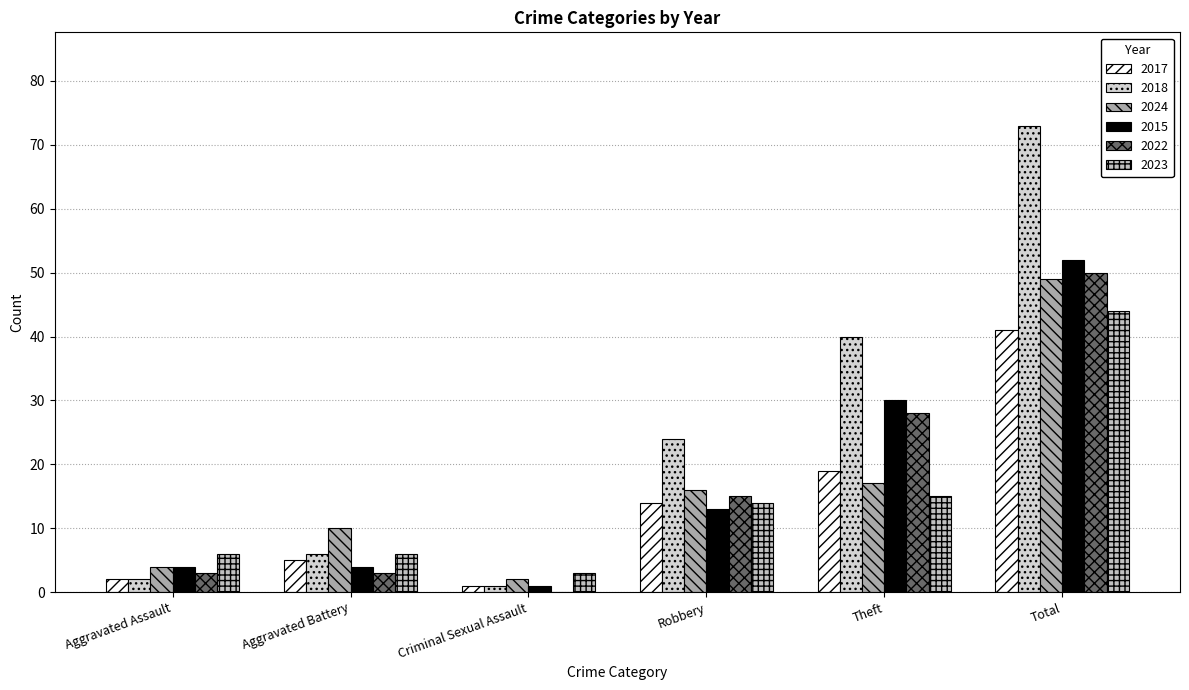

What is the maximum value for 2017?

41